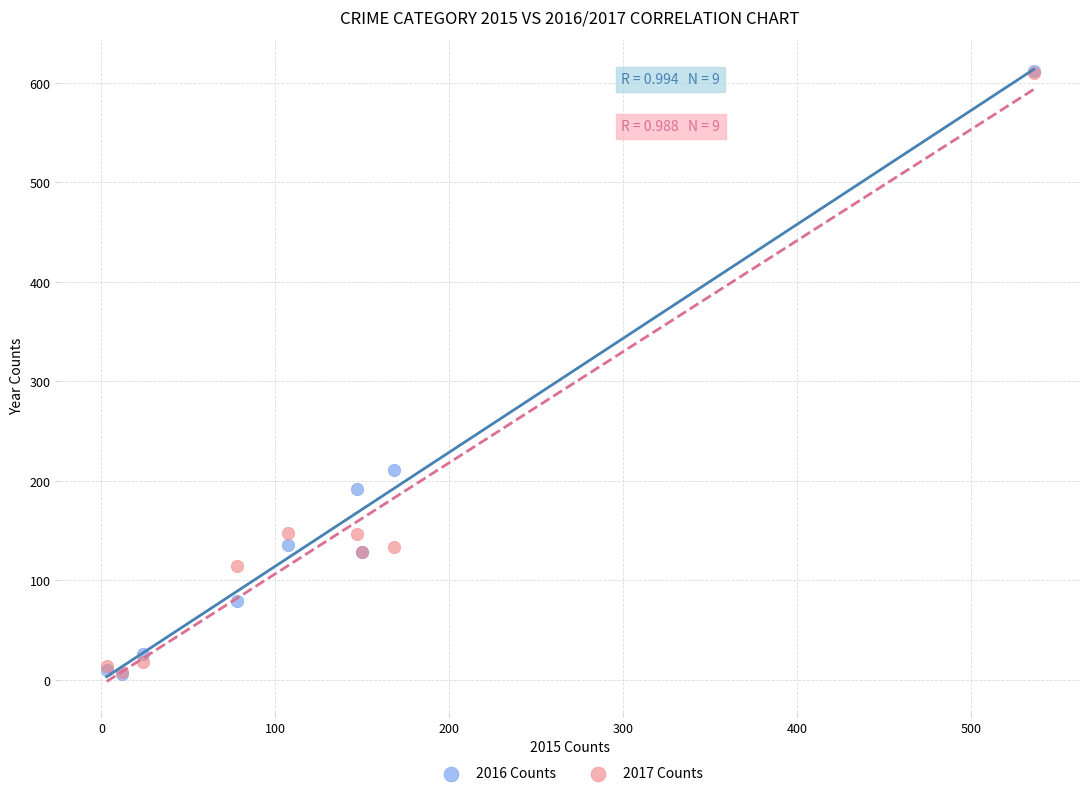

Which series has the largest Y range (max minus min)?

2016 Counts